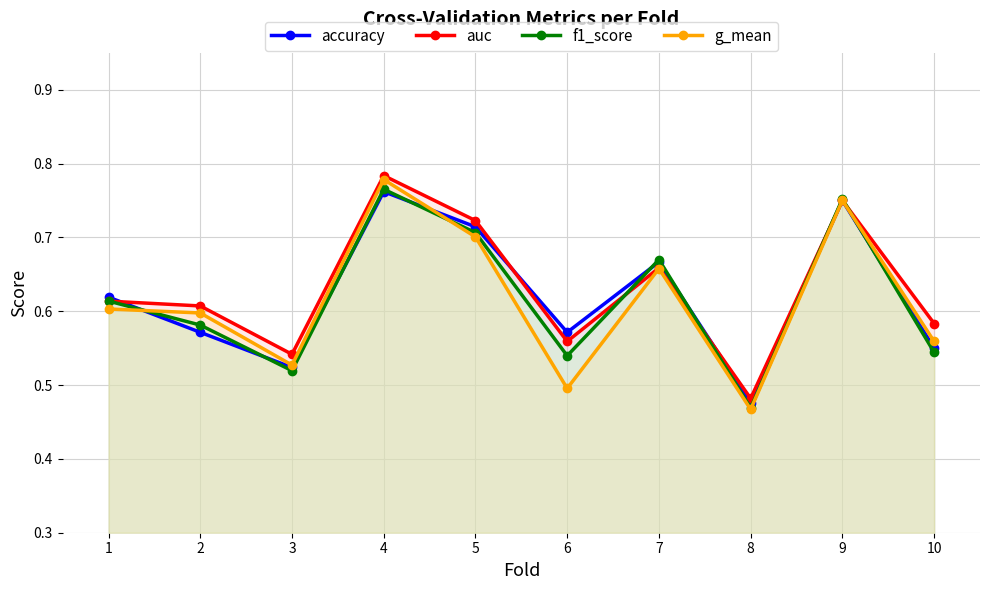

Which series ends up on top after the final intersection of g_mean and accuracy?

accuracy